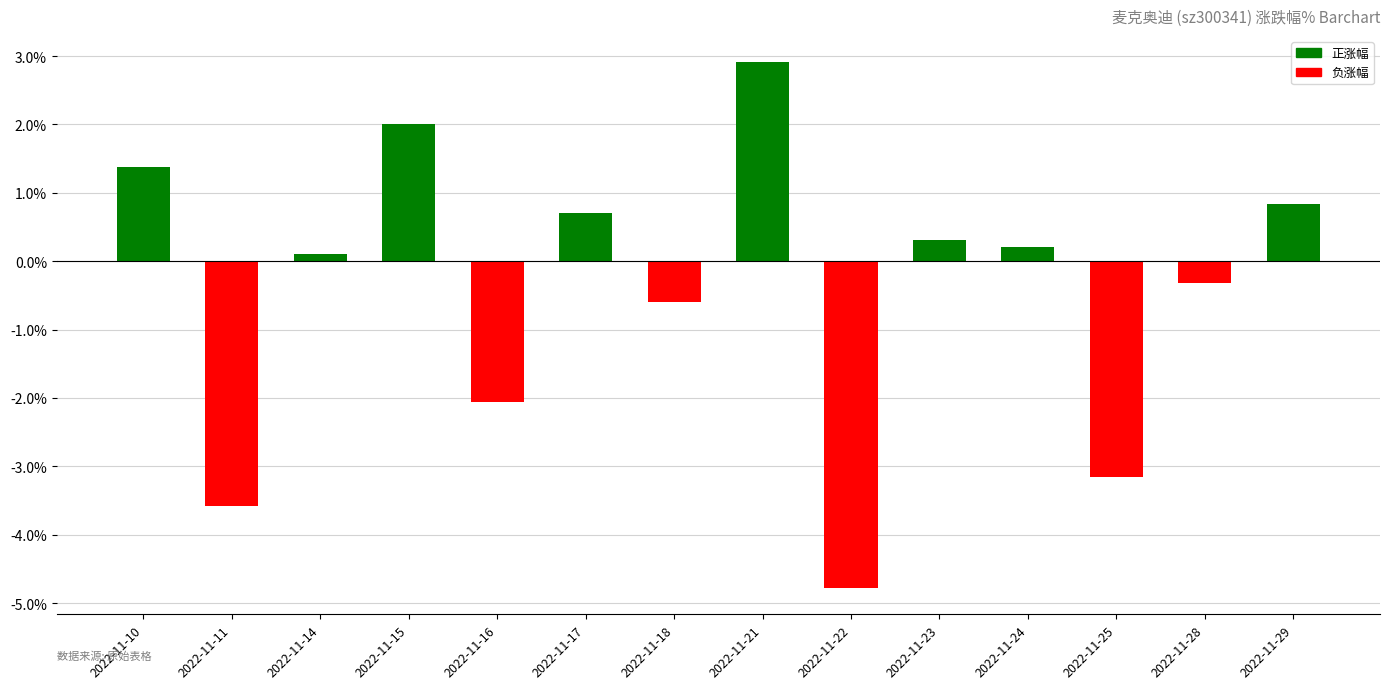

Reading left to right, extract all data points from this chart.

1.4	-3.6	0.1	2.0	-2.1	0.7	-0.6	2.9	-4.8	0.3	0.2	-3.2	-0.3	0.8